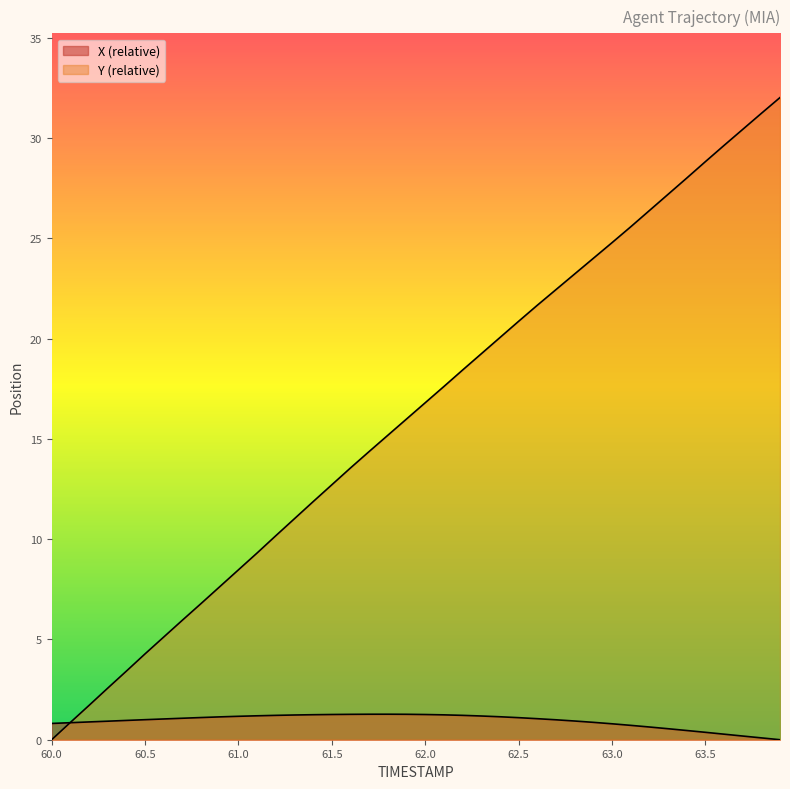

At how many categories does at least one series exceed 15?

22